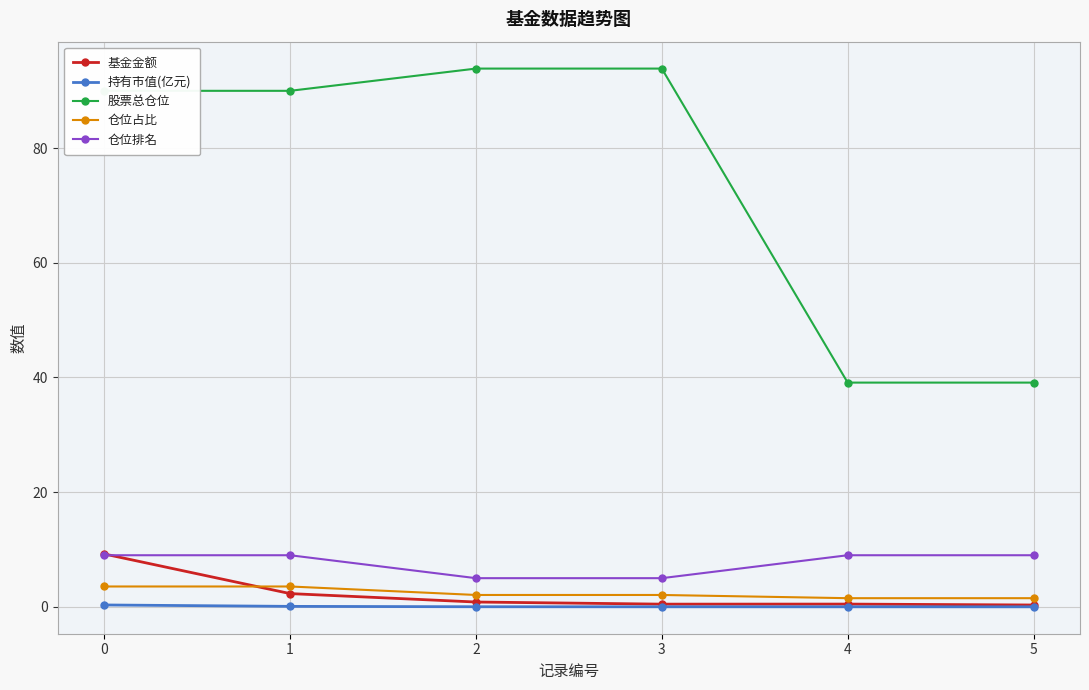

True or false: 股票总仓位 and 基金金额 cross at least once.

False